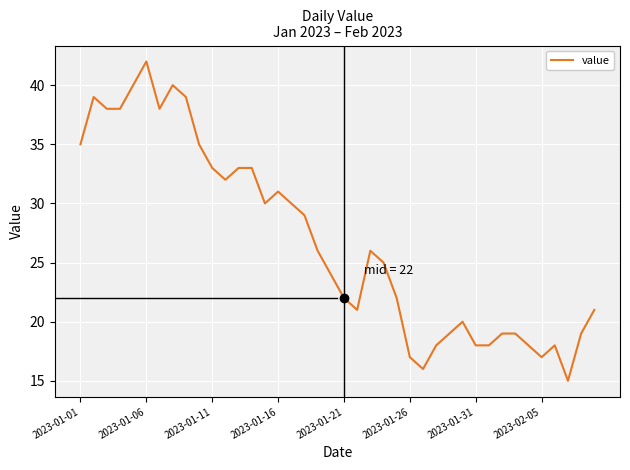

What is the difference between the maximum and minimum values?

27